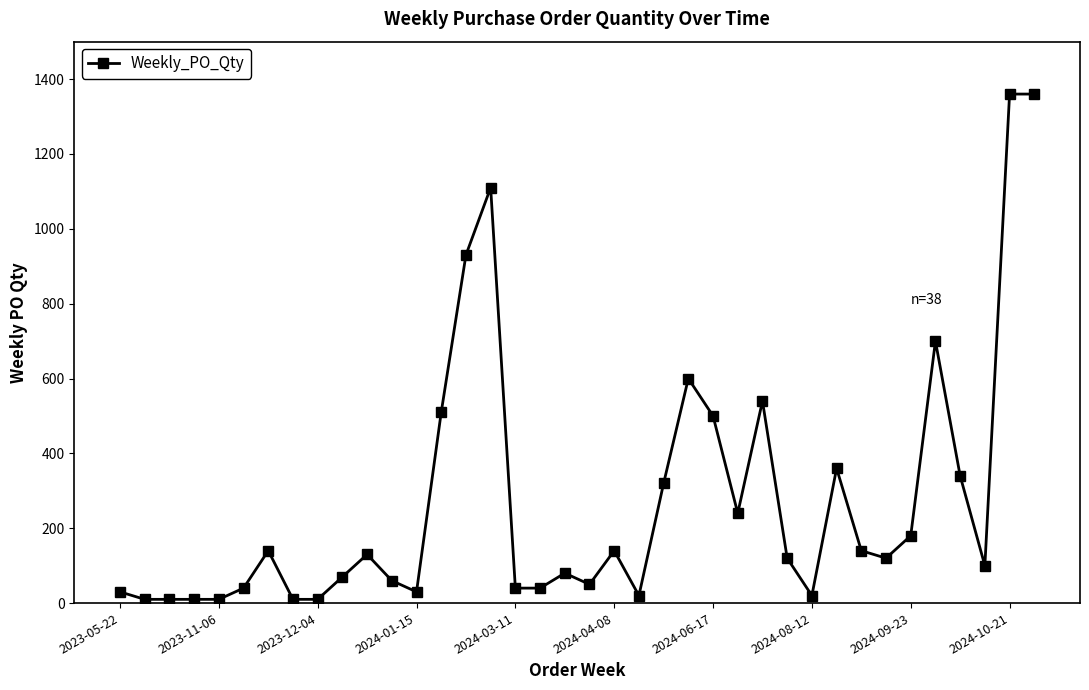

What is the greatest value displayed?

1360